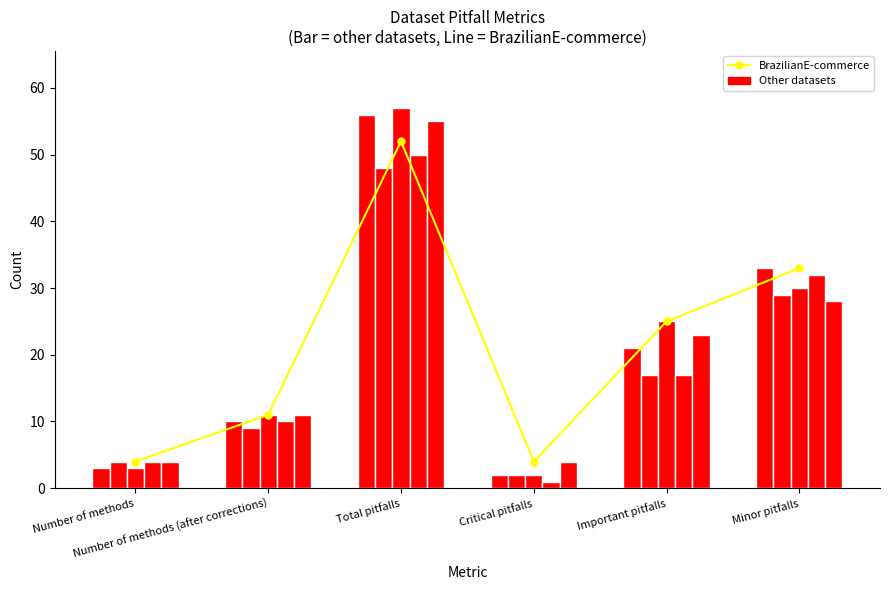

Which label corresponds to the largest value in the chart?

Total pitfalls